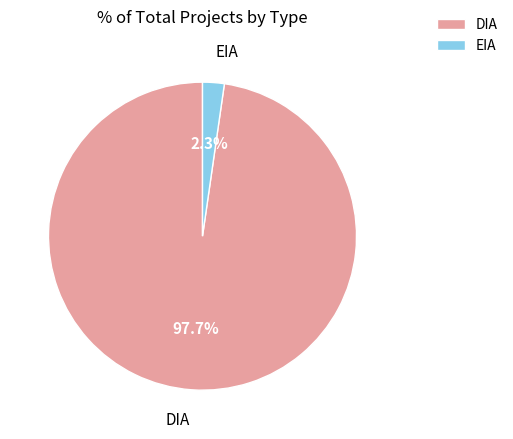

Which slice is the smallest?

EIA